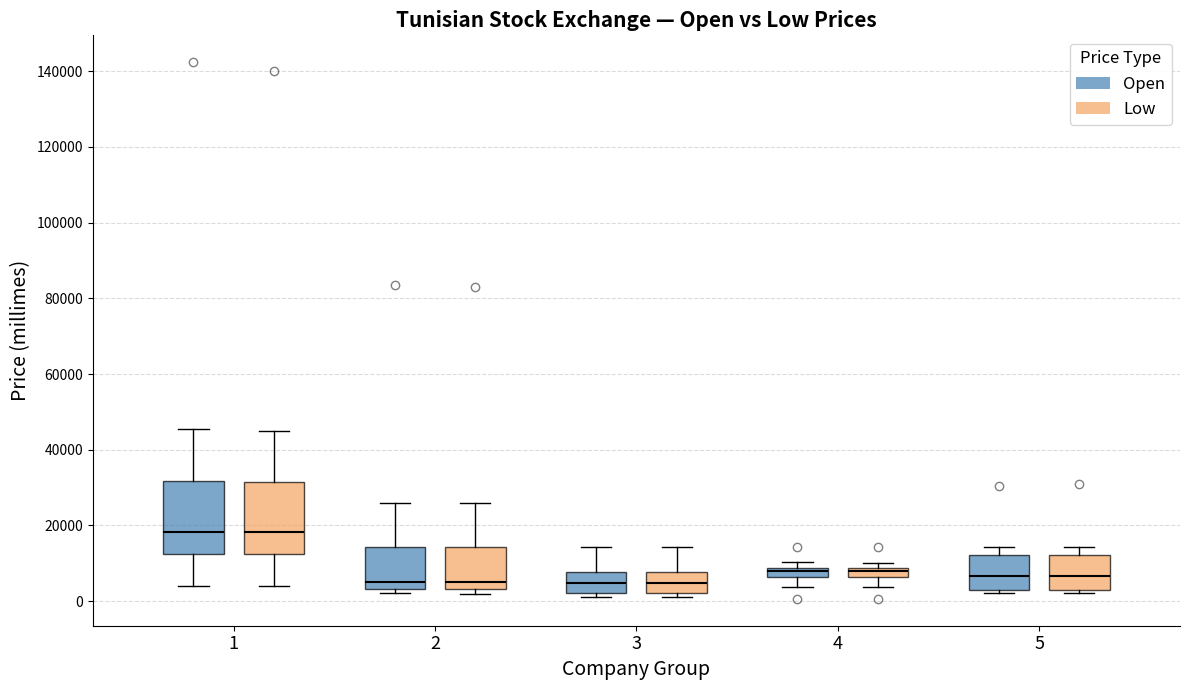

Where does the median line of the box for 5 (Open) sit on the y-axis? The values are not printed on the chart, so give them approximately, as read against the axis.

6000